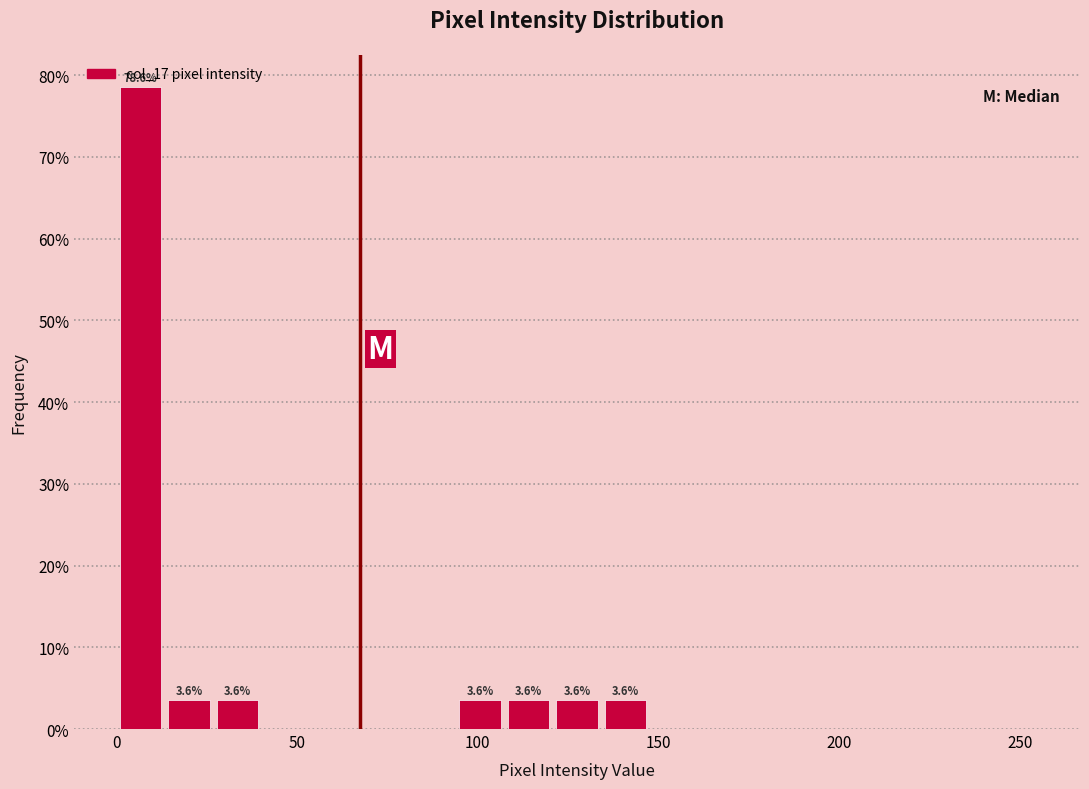

Read against the x-axis, roughly where is the centre of the tallest bar?

5